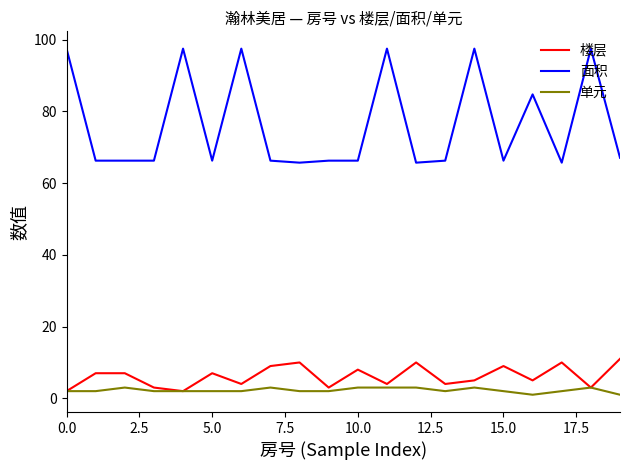

What is the maximum value for 面积?

97.5